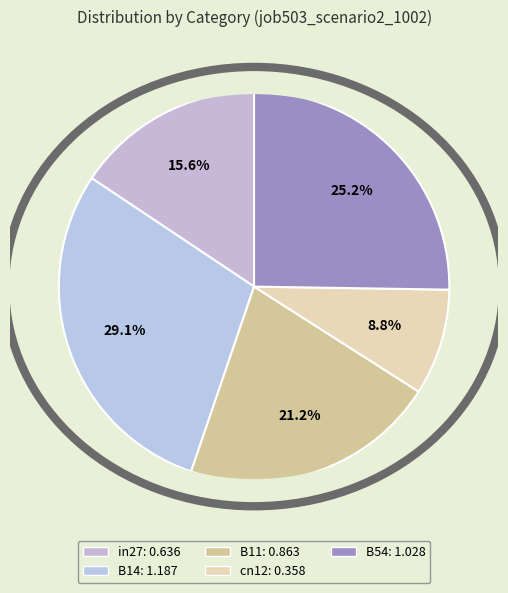

How many slices are in this pie chart?

5